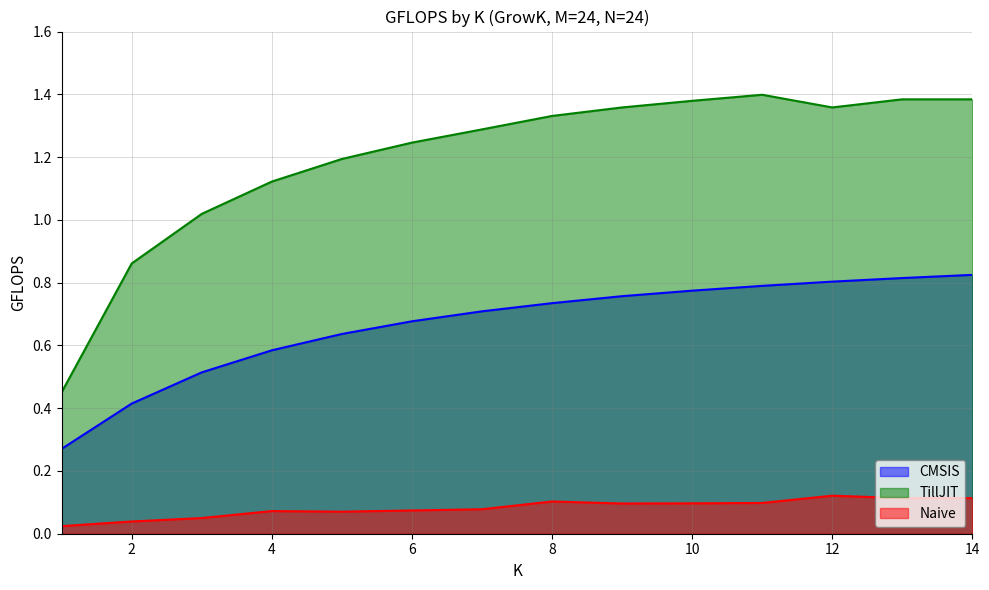

Reading left to right, list all the values displayed in this chart.

CMSIS: 1=0.3	2=0.4	3=0.5	4=0.6	5=0.6	6=0.7	7=0.7	8=0.7	9=0.8	10=0.8	11=0.8	12=0.8	13=0.8	14=0.8
TillJIT: 1=0.5	2=0.9	3=1.0	4=1.1	5=1.2	6=1.2	7=1.3	8=1.3	9=1.4	10=1.4	11=1.4	12=1.4	13=1.4	14=1.4
Naive: 1=0.0	2=0.0	3=0.1	4=0.1	5=0.1	6=0.1	7=0.1	8=0.1	9=0.1	10=0.1	11=0.1	12=0.1	13=0.1	14=0.1